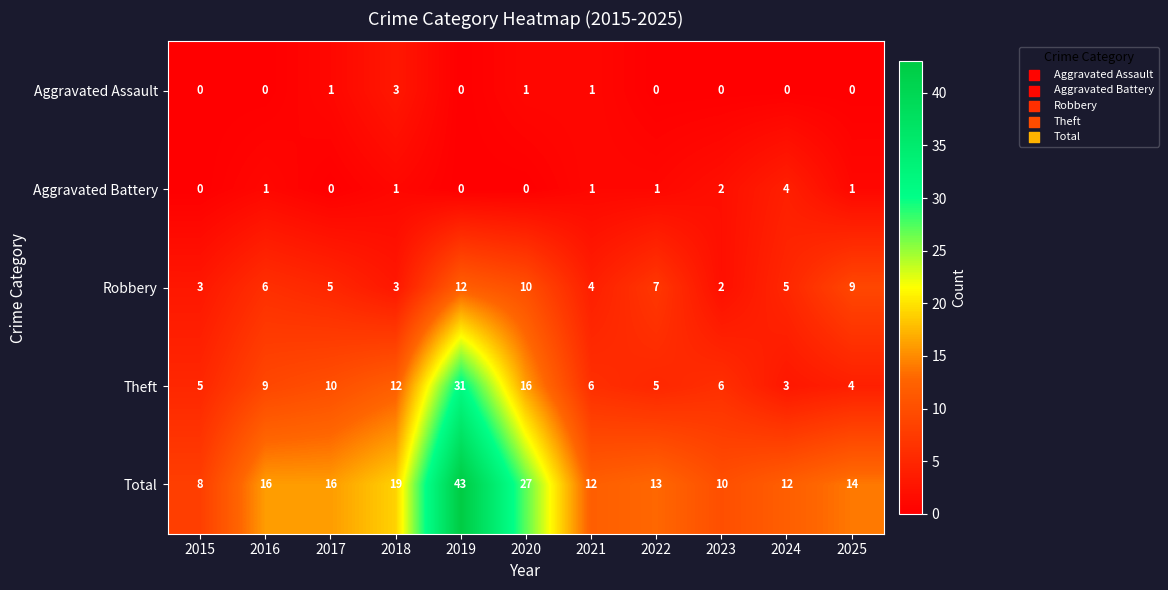

The value of Aggravated Assault at 2020 is 1. True or false?

True